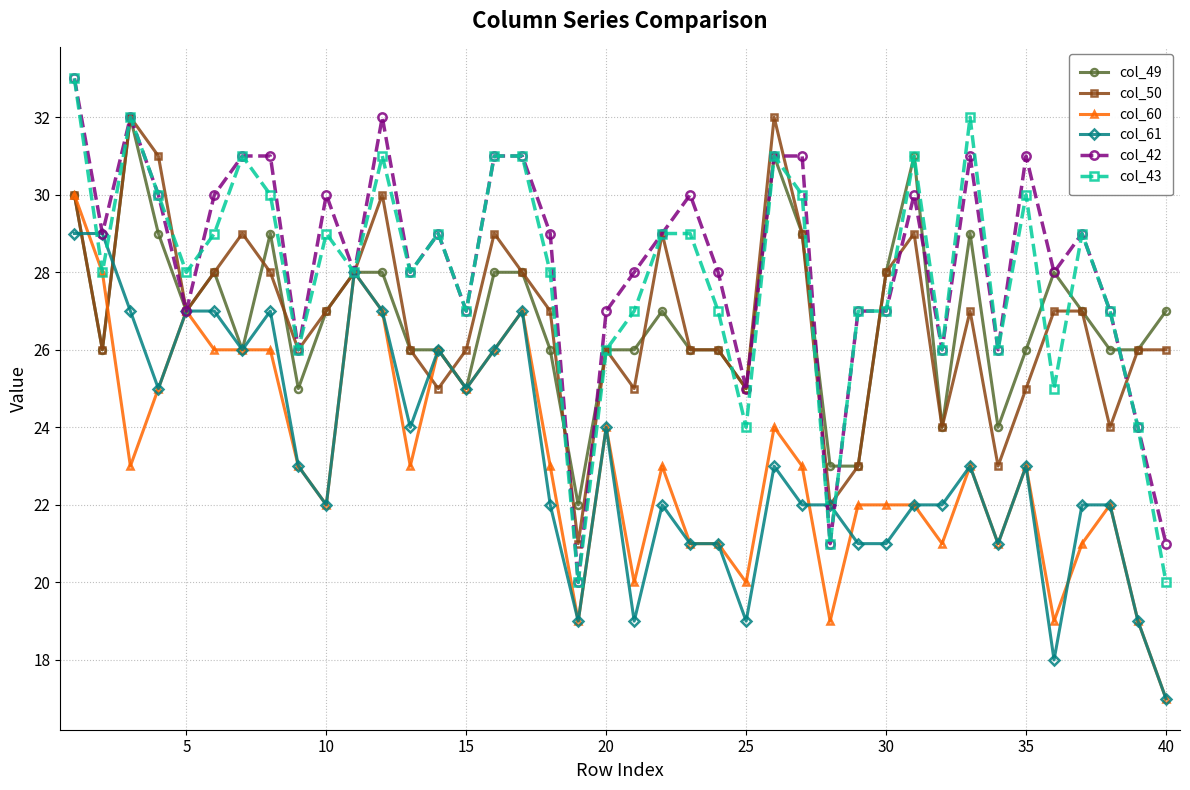

Count the number of categories in the chart.

40